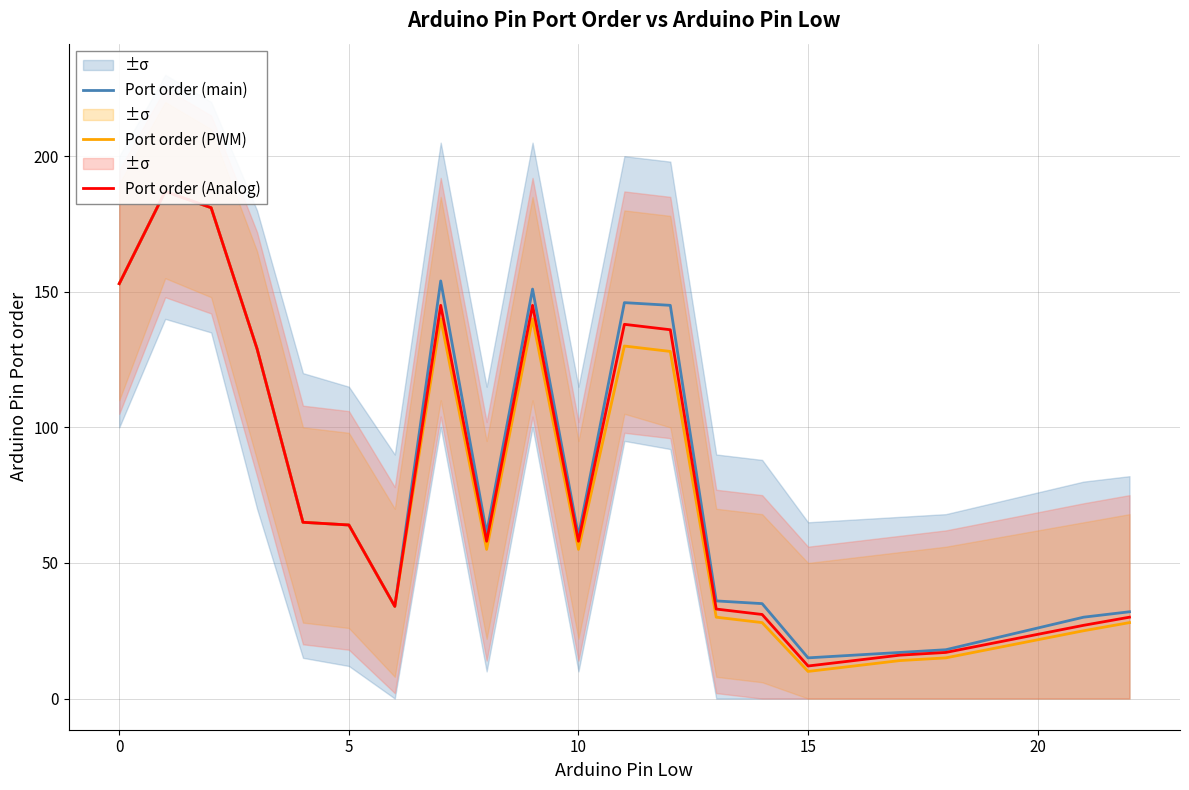

True or false: Port order (Analog) and Port order (main) cross at least once.

False